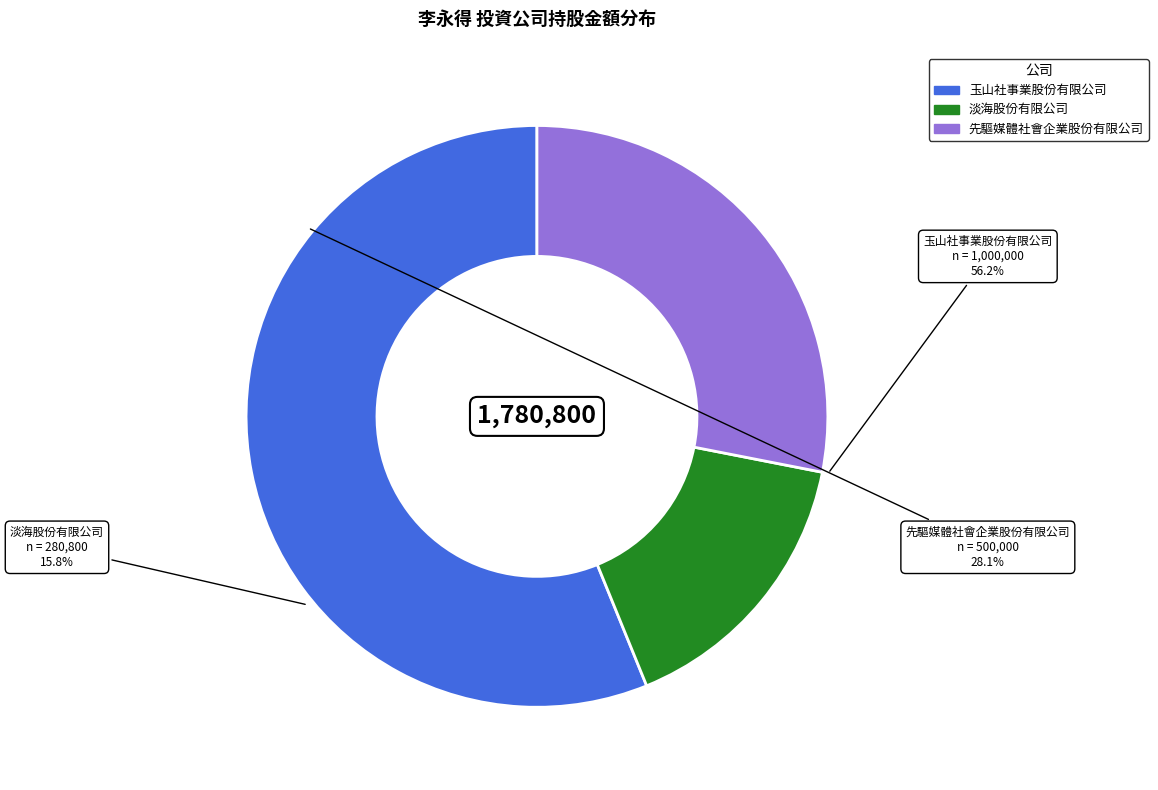

Rank the categories by value from highest to lowest.

玉山社事業股份有限公司, 先驅媒體社會企業股份有限公司, 淡海股份有限公司